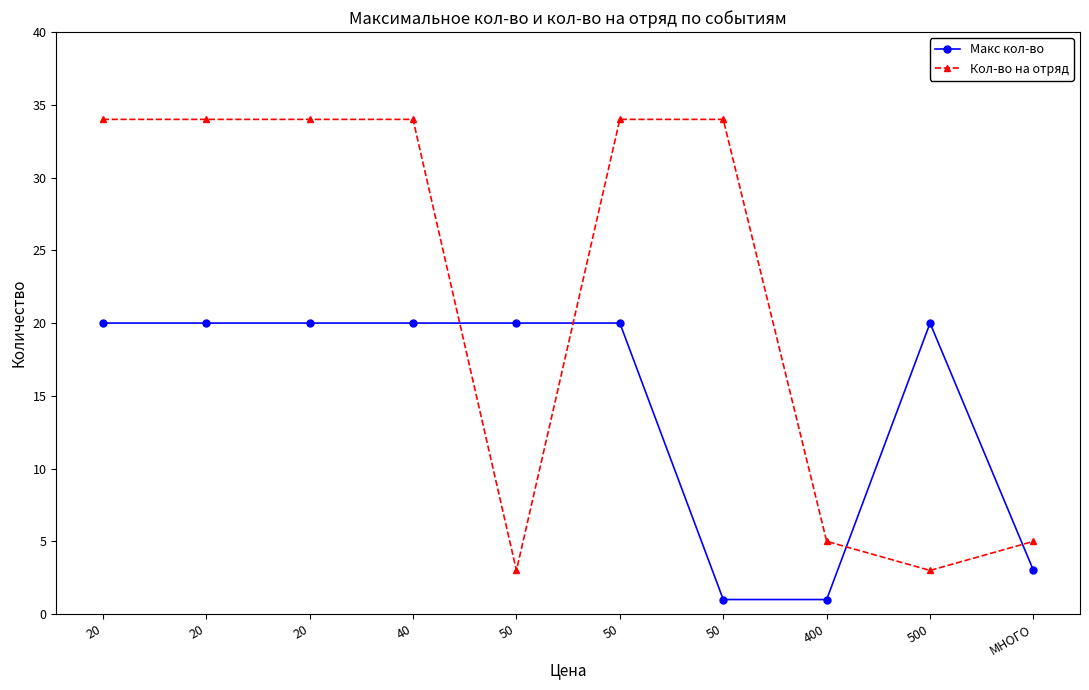

Rank the categories by Макс кол-во value from lowest to highest.

50, 400, МНОГО, 20, 20, 20, 40, 50, 50, 500